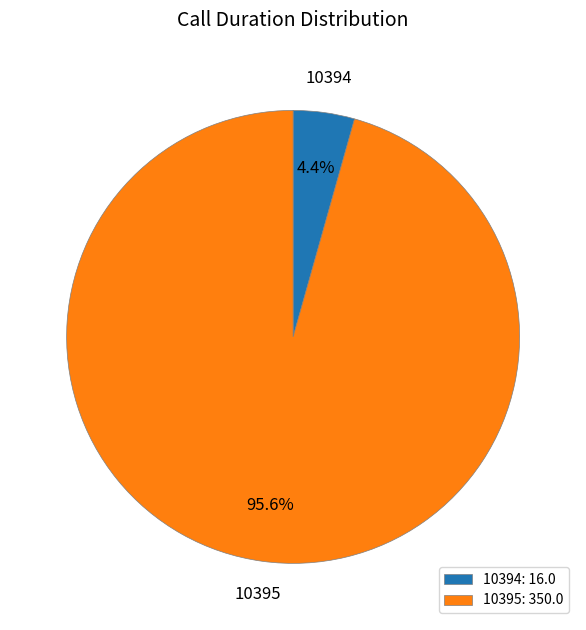

To the nearest percent, what percentage of the pie is 10394?

4%